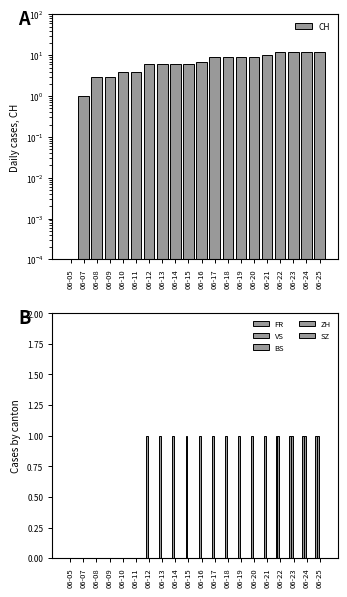

What is the average value of the VS series?

0.7